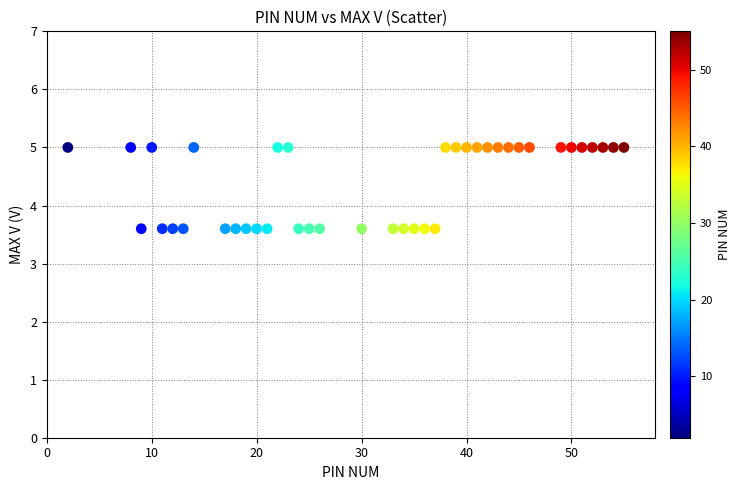

What is the range of X values (max minus min)?

53.0